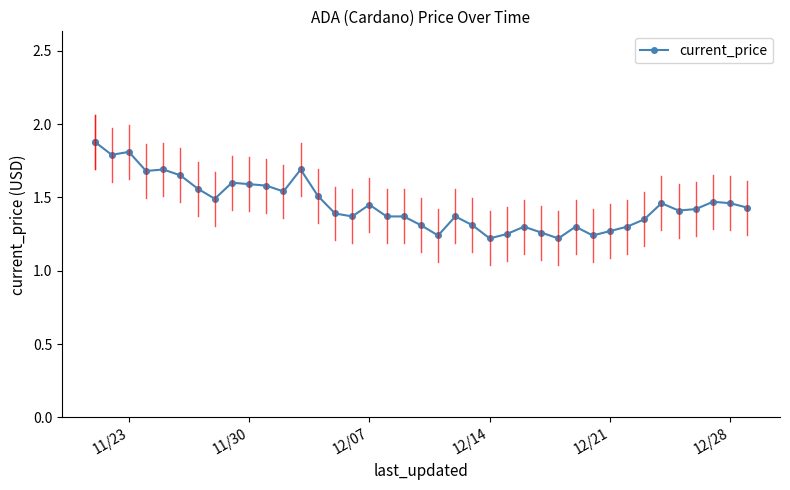

How many data points does each series have?

40